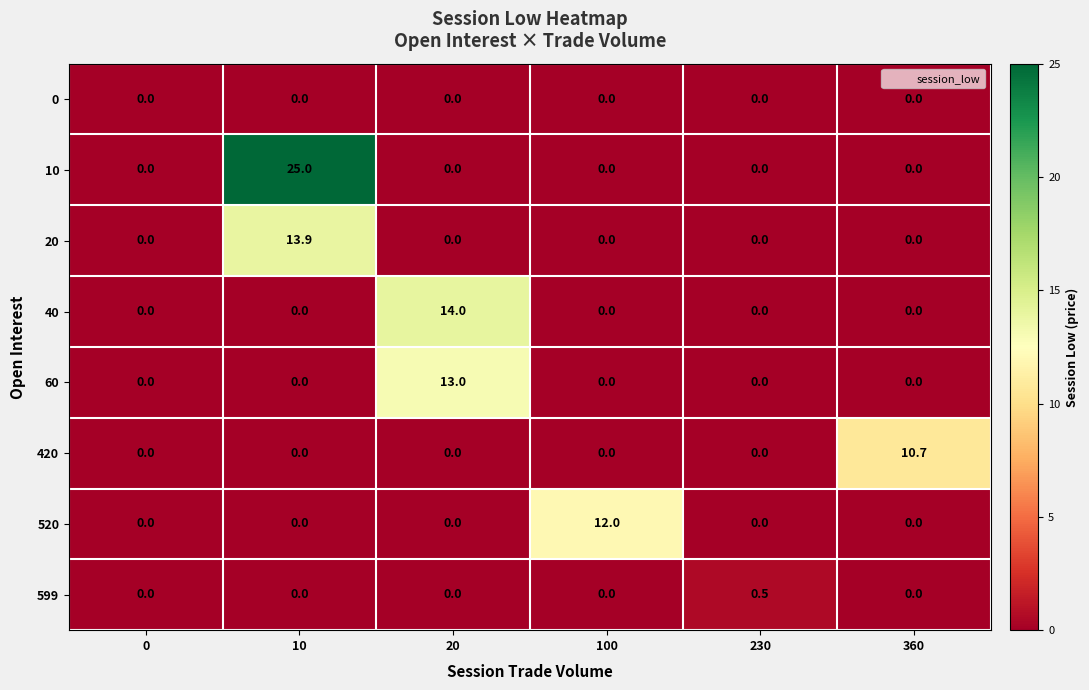

Count the number of data series in this chart.

8